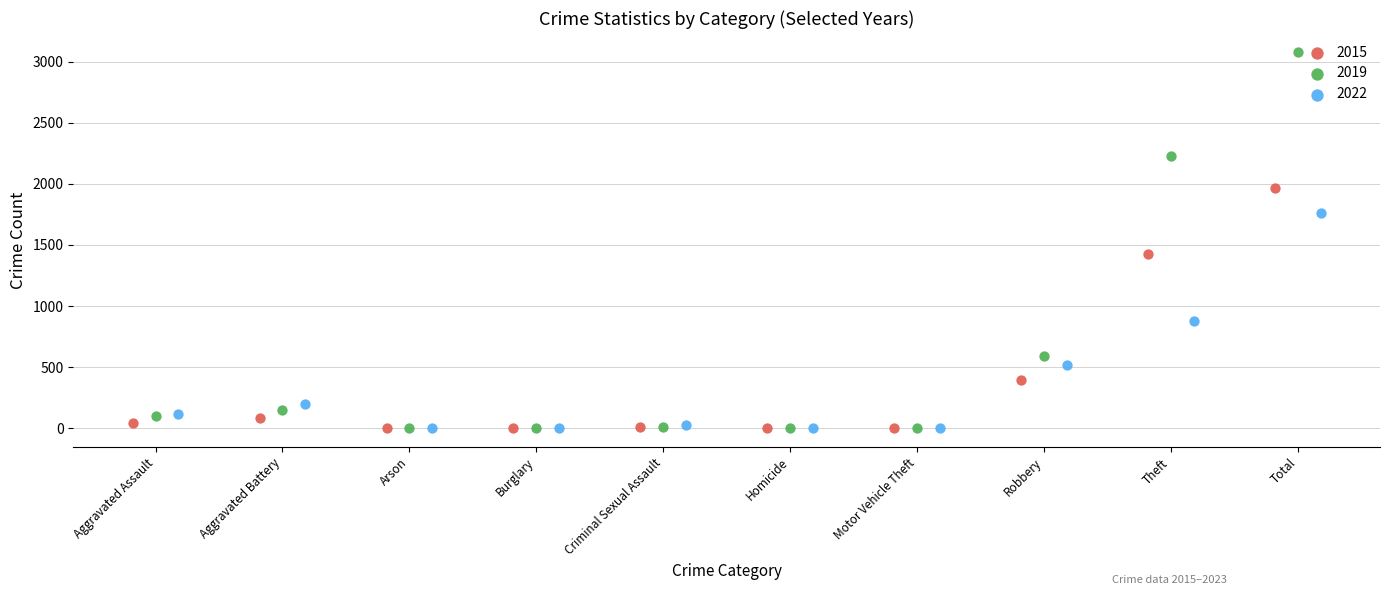

Which series has the widest spread of Y values?

2019